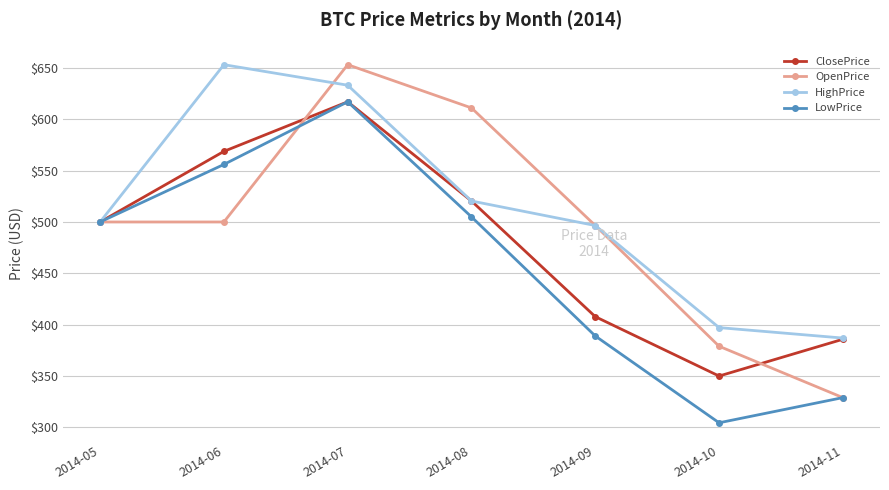

How many interior local peaks does the OpenPrice series have?

1